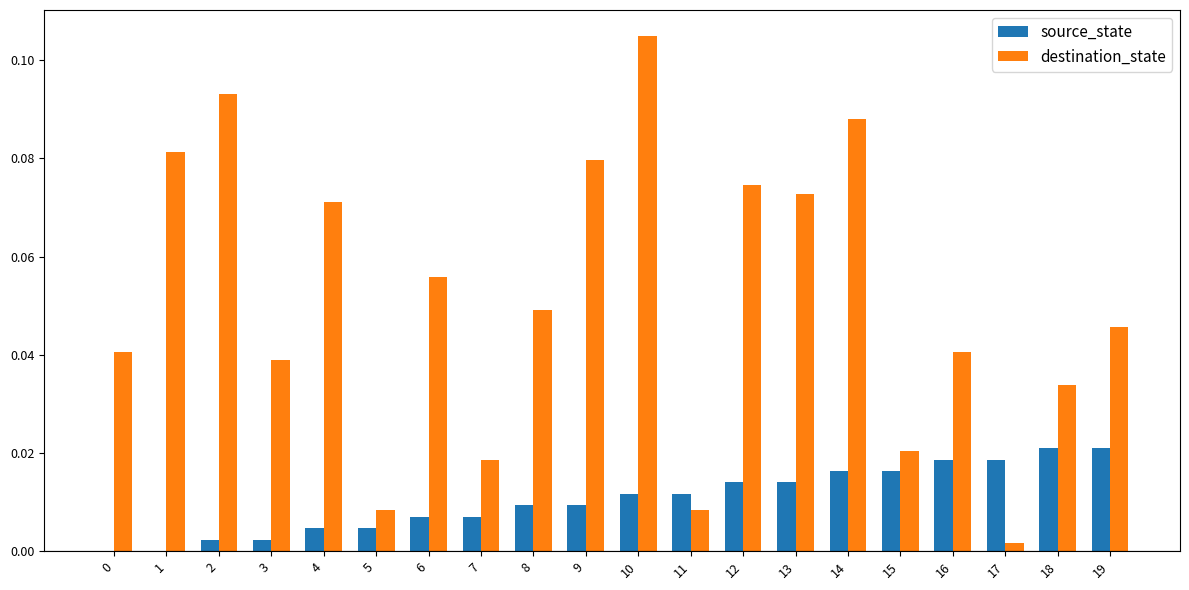

Which series changed the most between 8 and 15?

destination_state